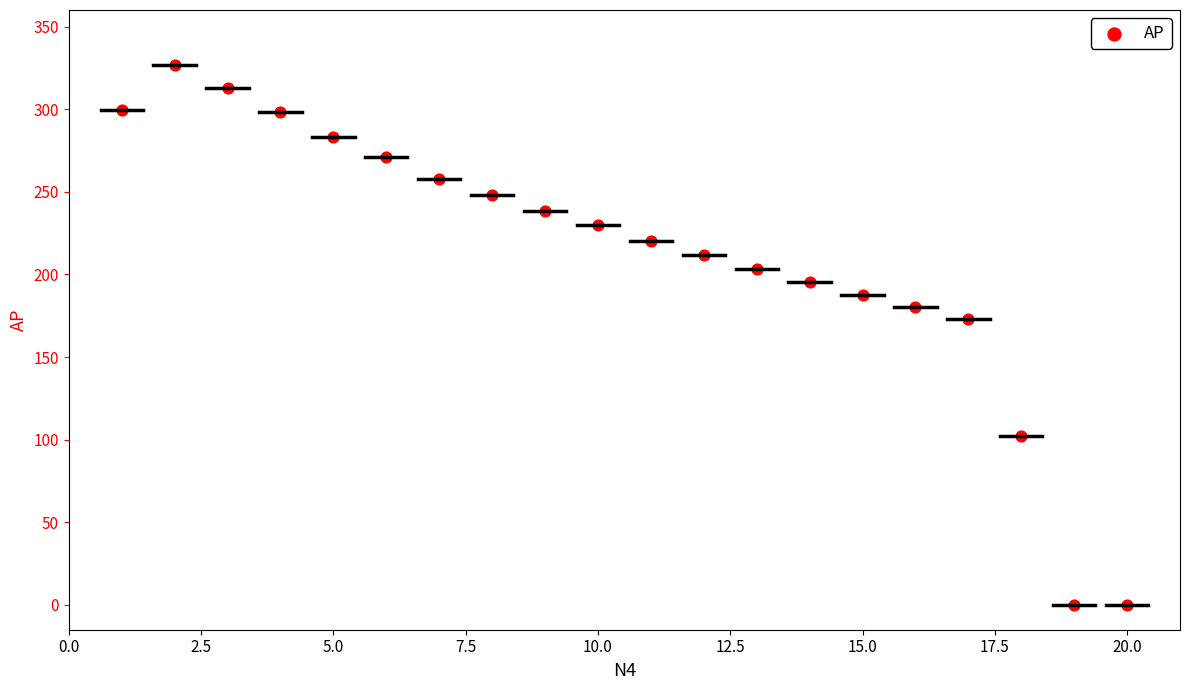

What Y value in the scatter plot is closest to 163?

173.2